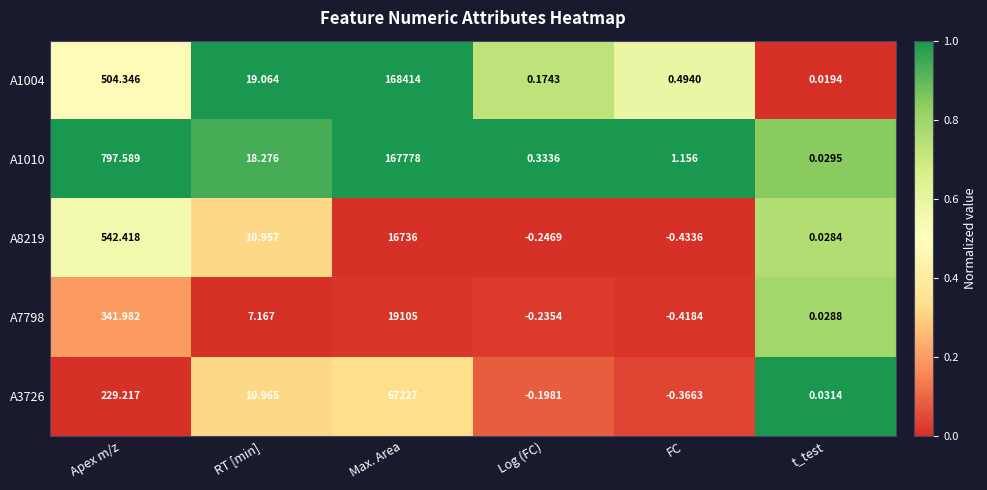

Which category has the lowest value in the A1010 series?

t_test